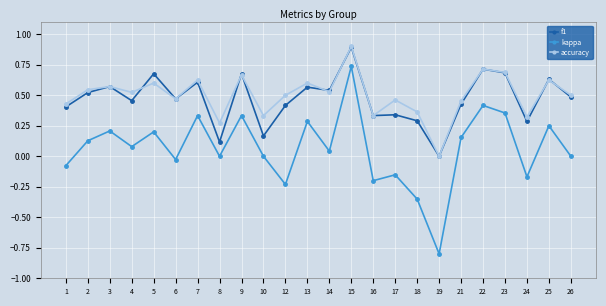

True or false: accuracy has more than 1 interior local peaks.

True